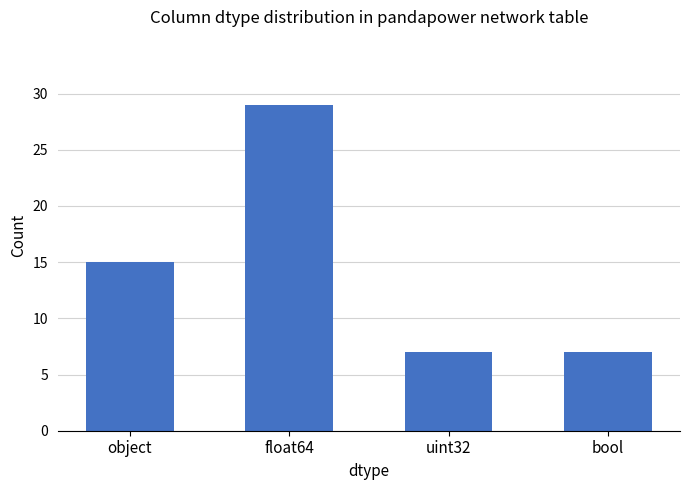

What is the sum of all values?

58